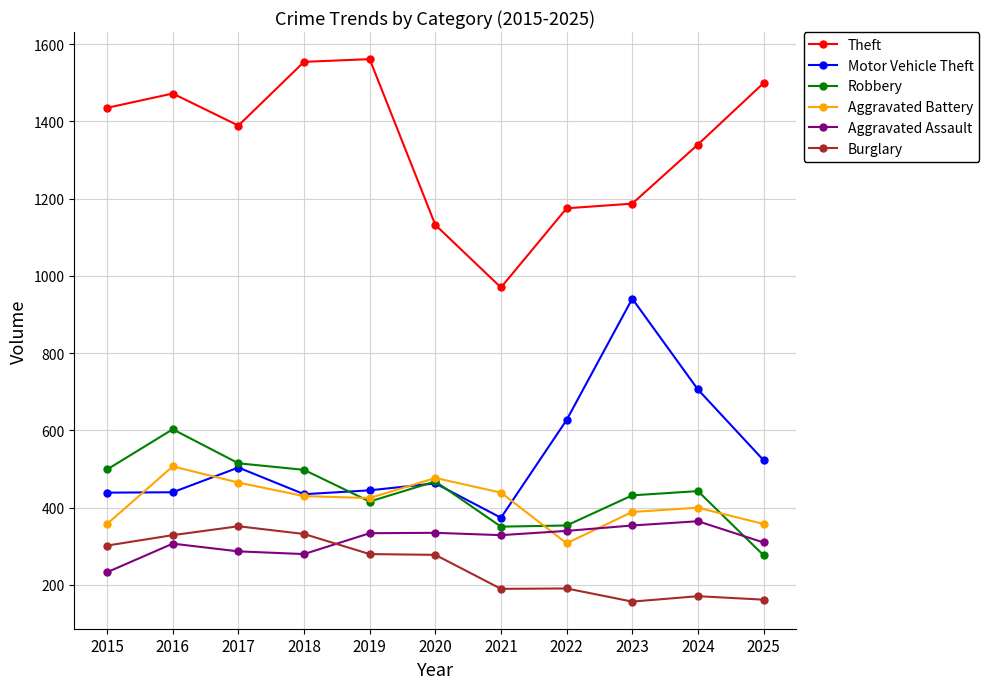

Between 2017 and 2021, which series saw the biggest shift?

Theft